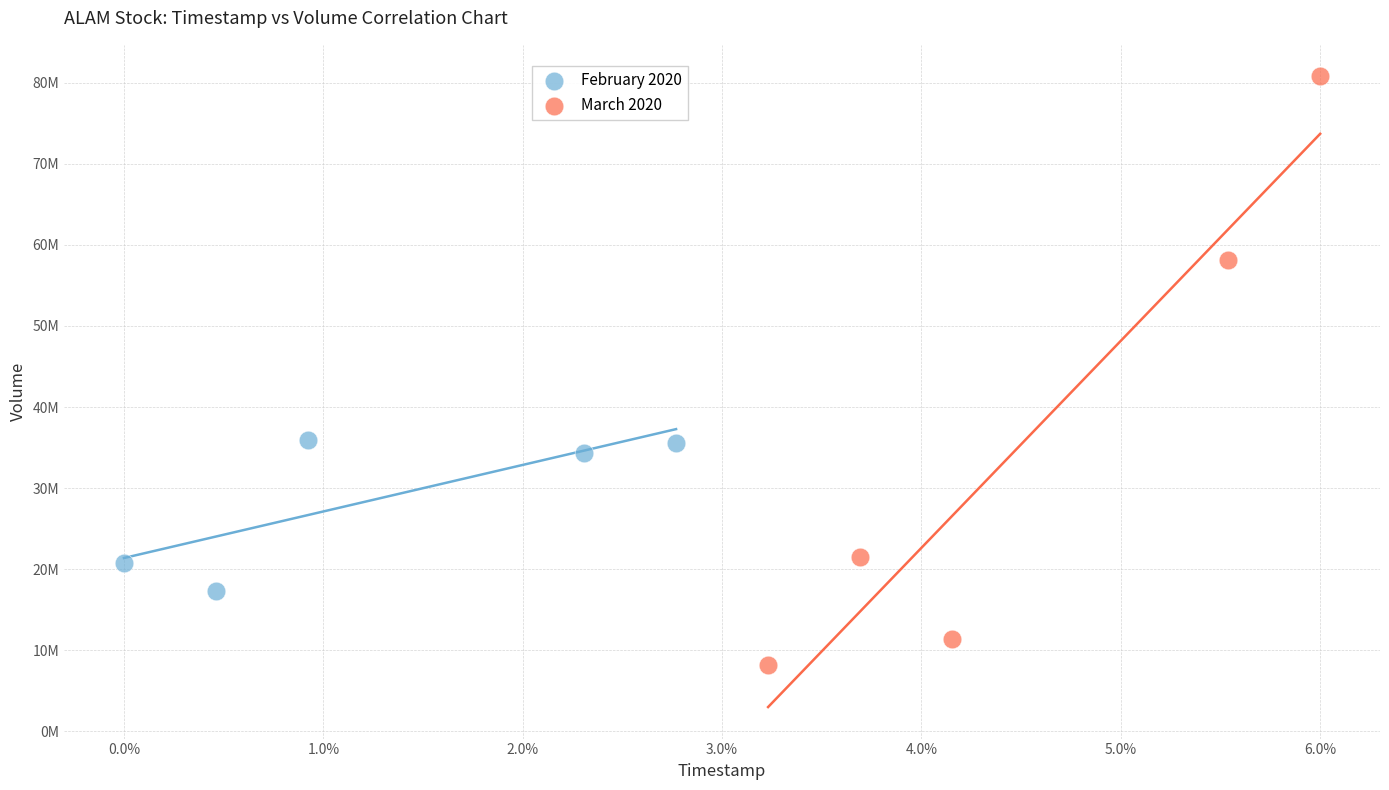

Which series contains the lowest Y value?

March 2020